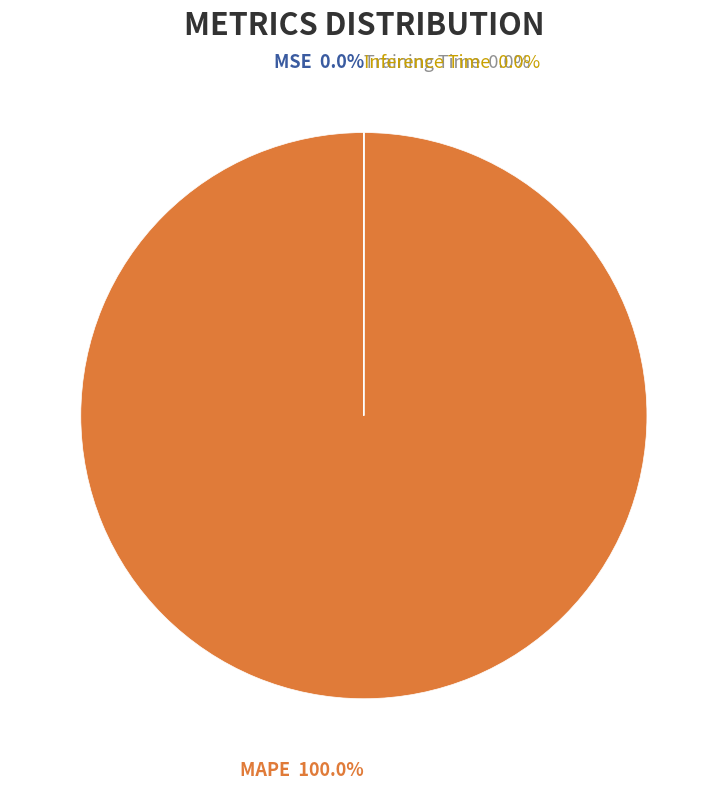

Which slice is the smallest?

MSE